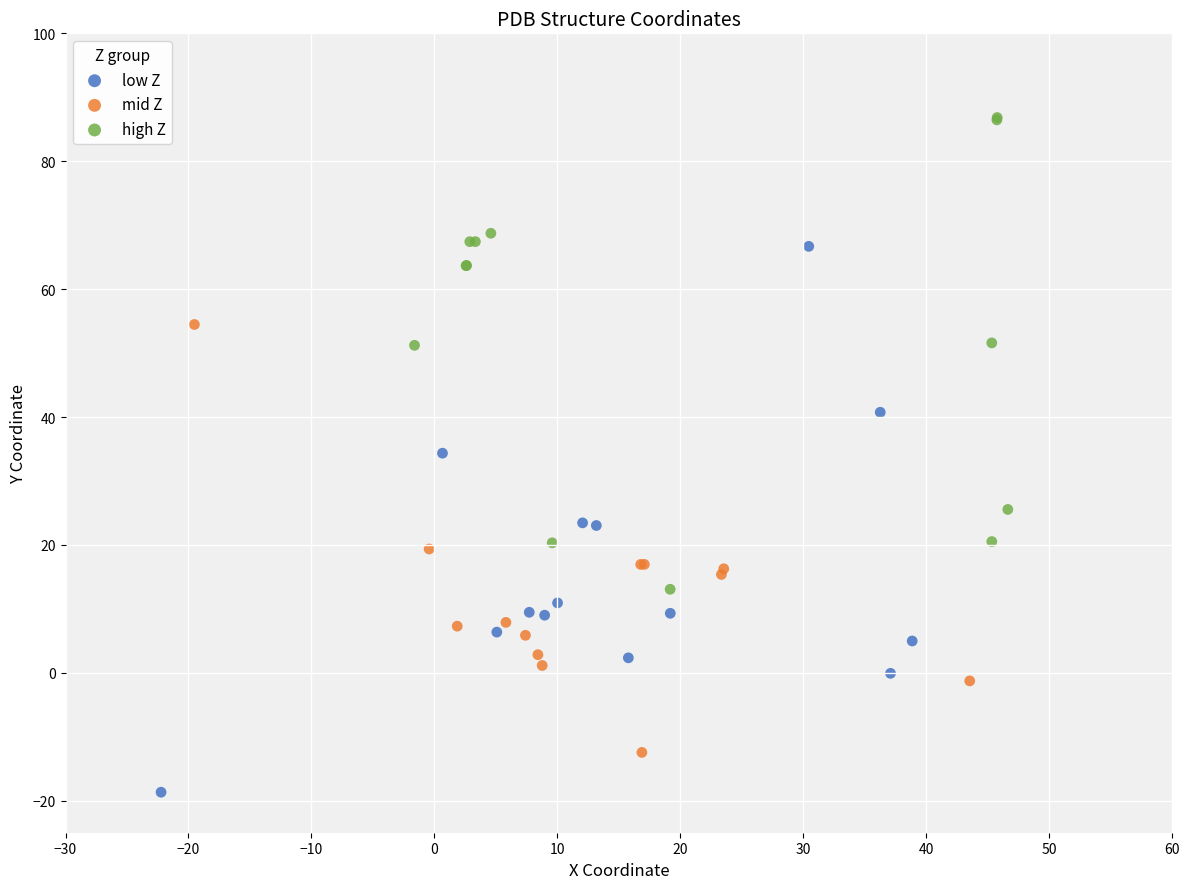

What are all the series names shown in the legend?

low Z, mid Z, high Z